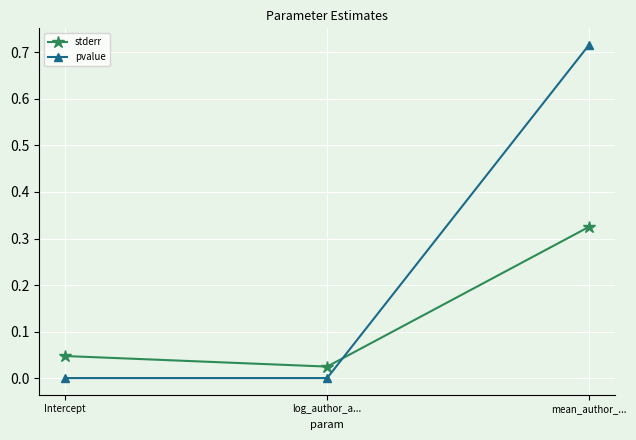

Is it true that stderr equals 0.0 at Intercept?

True